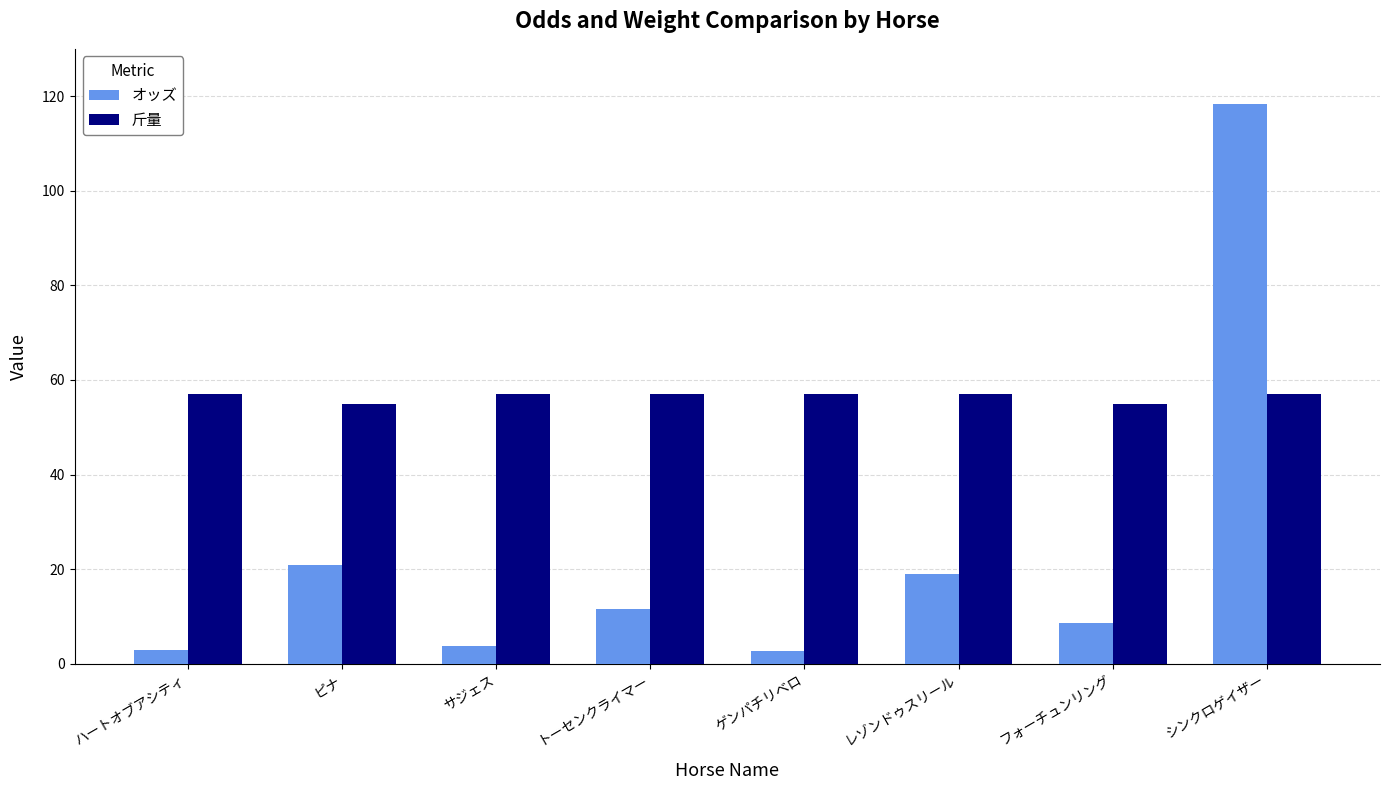

Which series has the largest range (max minus min)?

オッズ